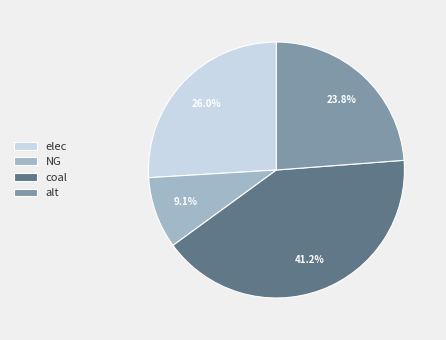

What percentage is the elec slice, to the nearest percent?

26%